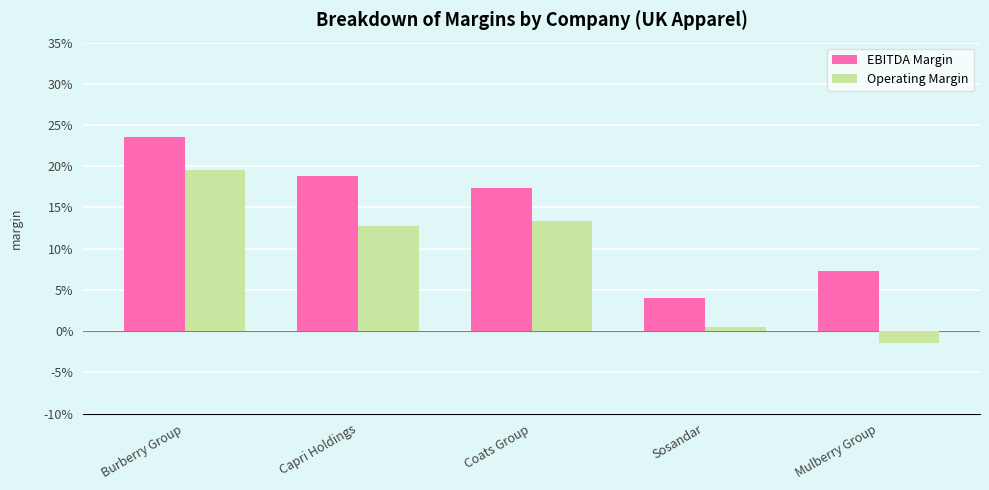

What are all the series names shown in the legend?

EBITDA Margin, Operating Margin